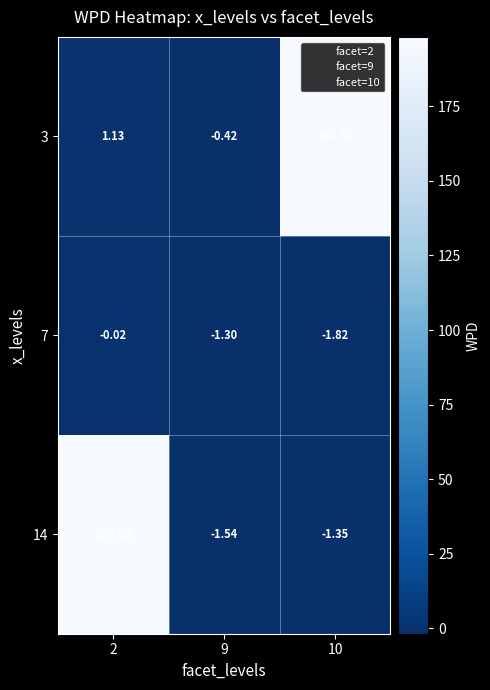

Which series has the largest total across all categories?

3